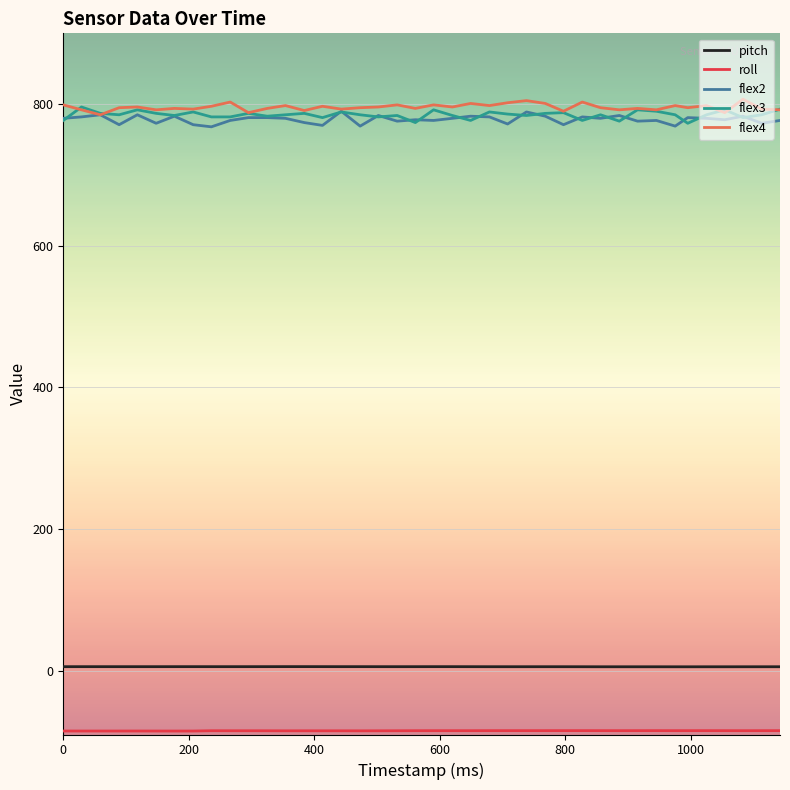

What is the minimum value for flex4?

785.0